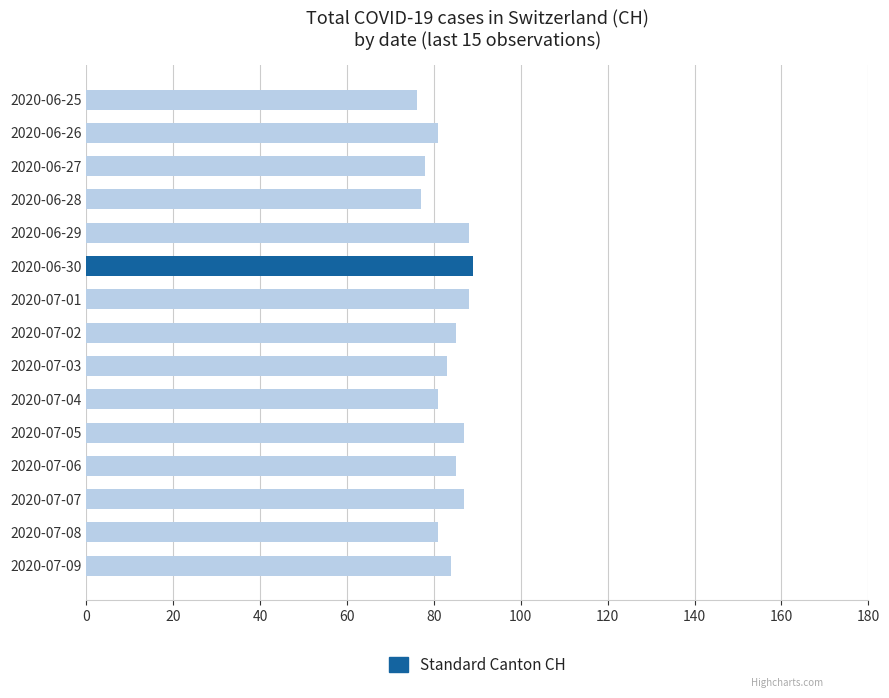

What is the sum of the values at 2020-06-29 and 2020-06-25?

164